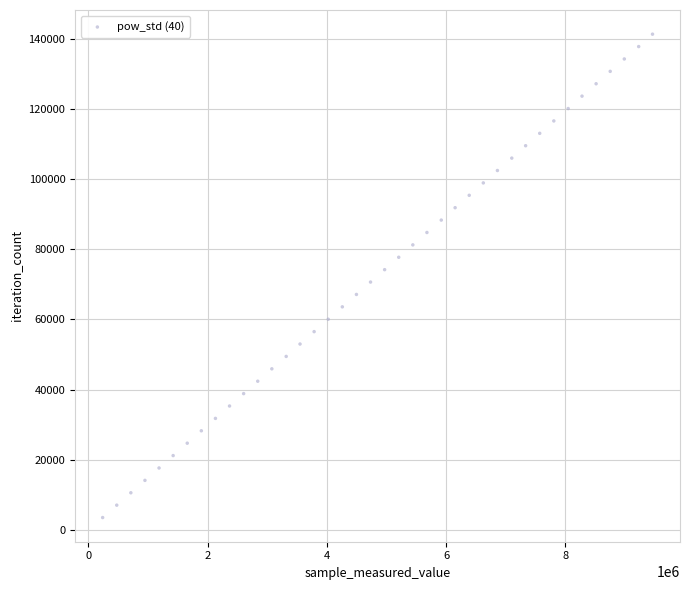

What is the range of X values (max minus min)?

9226503